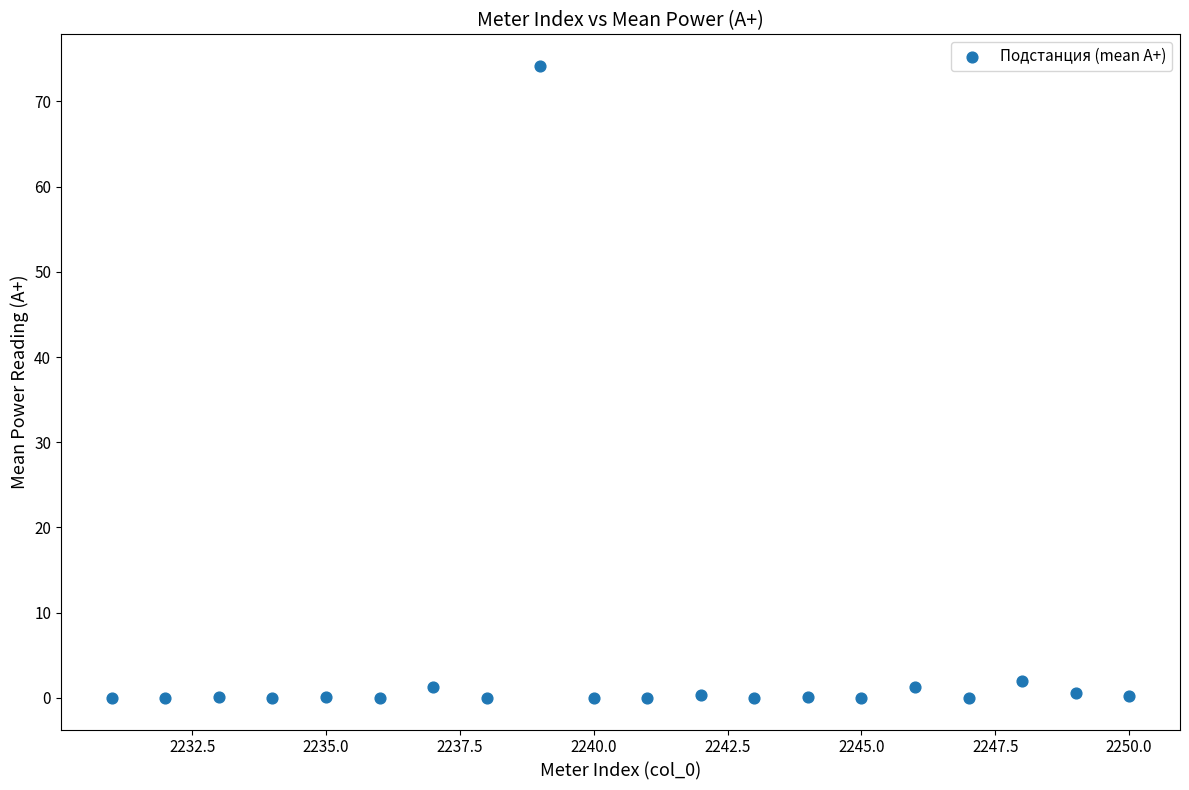

What is the range of X values (max minus min)?

19.0